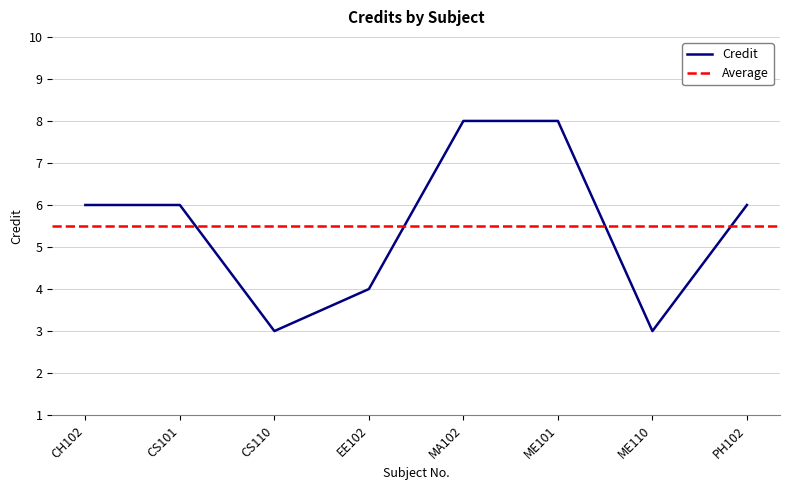

Rank the categories by value from lowest to highest.

CS110, ME110, EE102, CH102, CS101, PH102, MA102, ME101